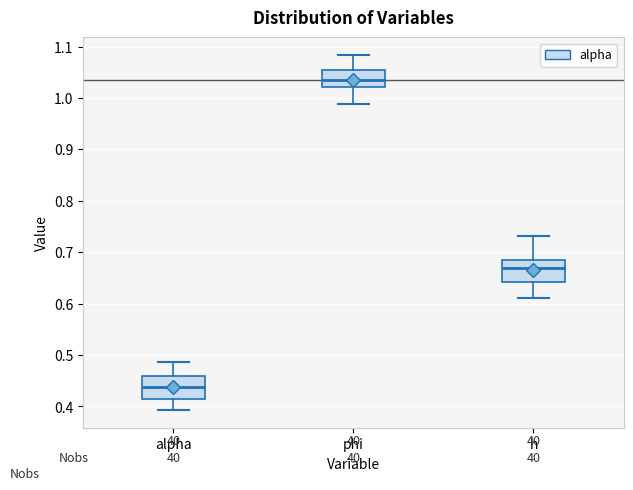

Which box's median line is the highest?

phi